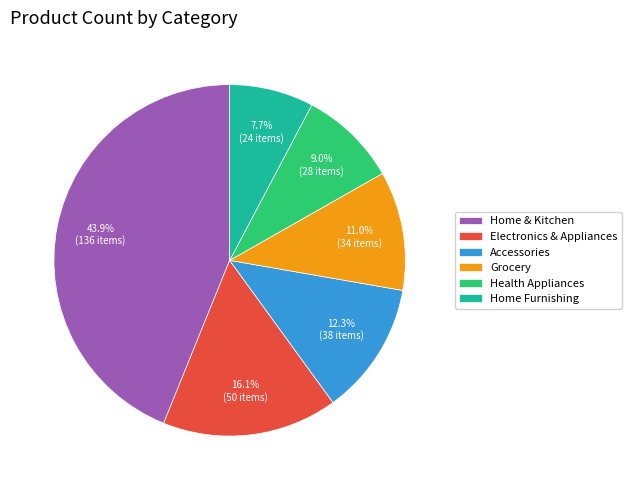

What is the ratio of the value at Home & Kitchen to the value at Health Appliances?

4.9